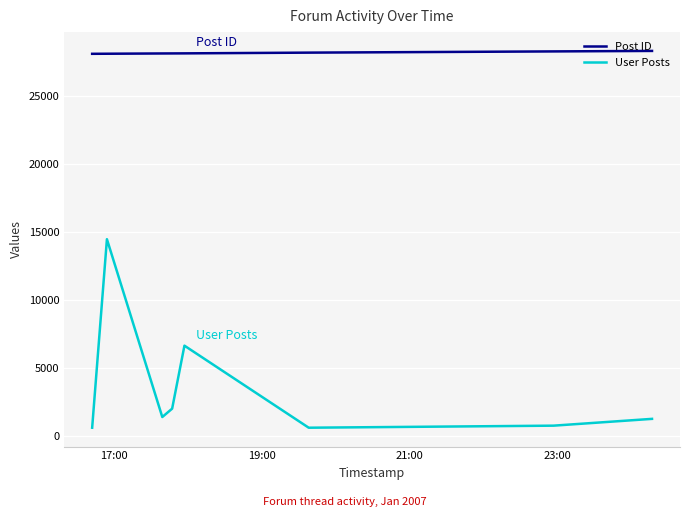

True or false: Post ID and User Posts intersect in this chart.

False